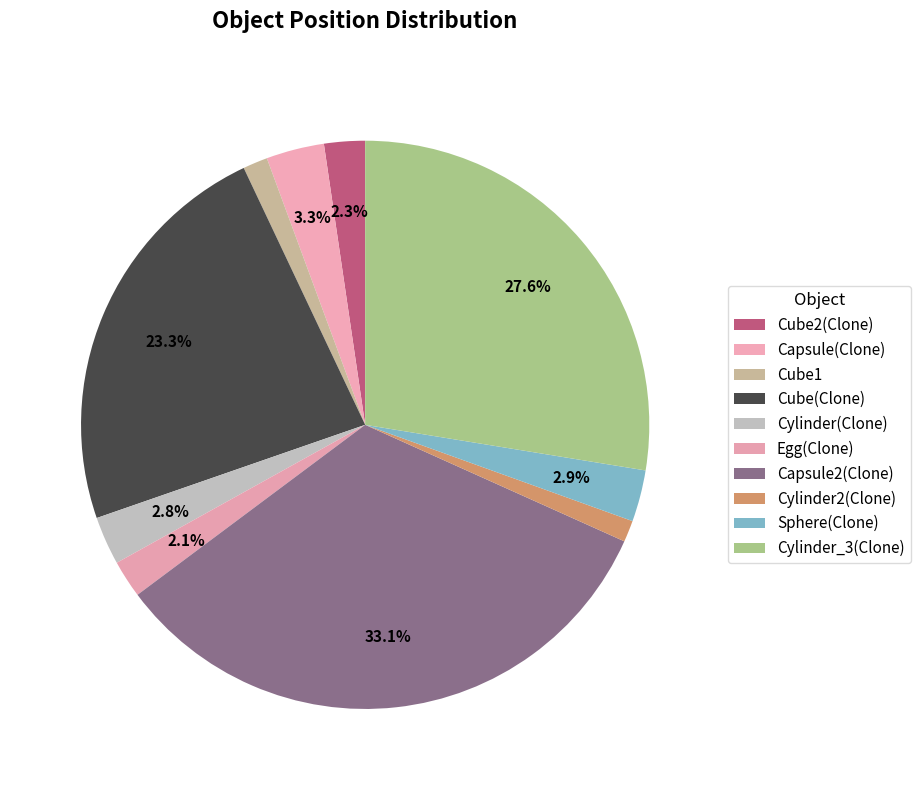

Count the number of slices in the pie.

10